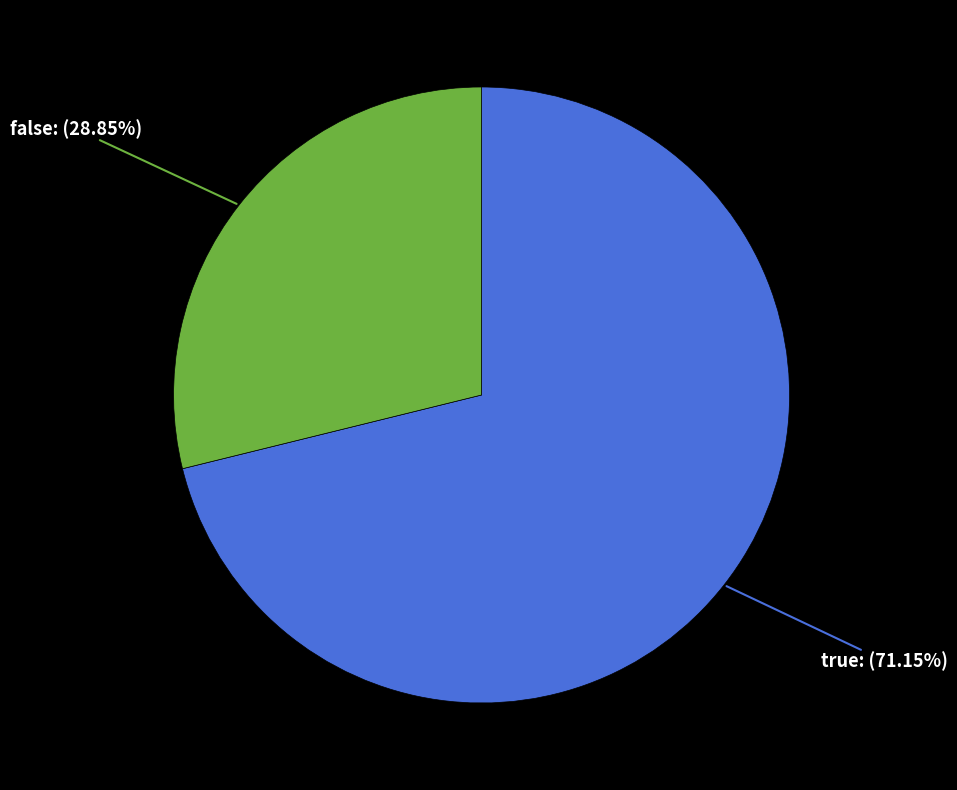

Combined, do false and true account for over 50%?

Yes